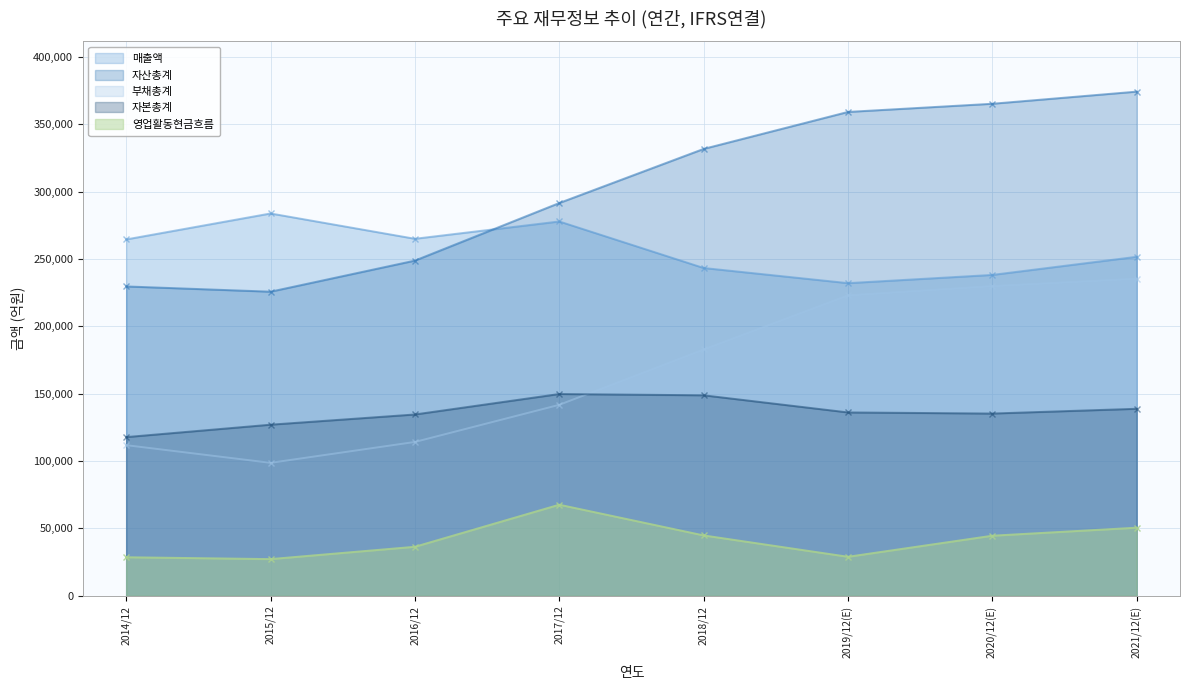

How many lines are shown in the chart?

5